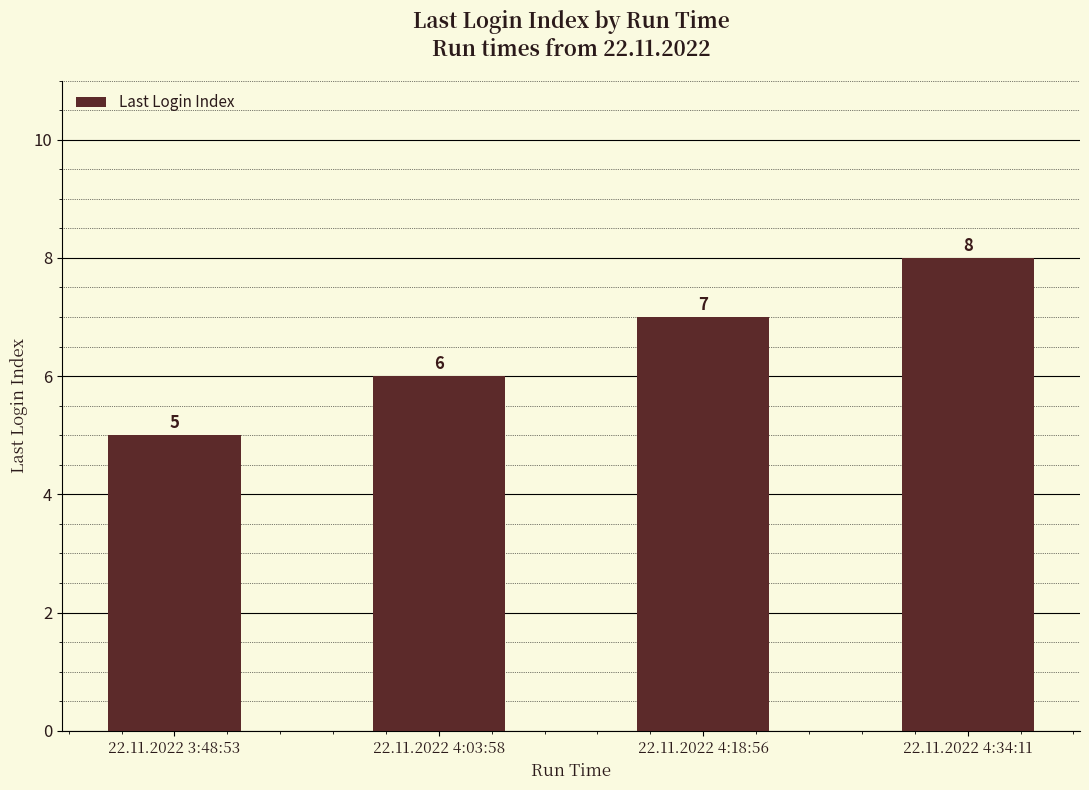

What is the difference between the maximum and minimum values?

3